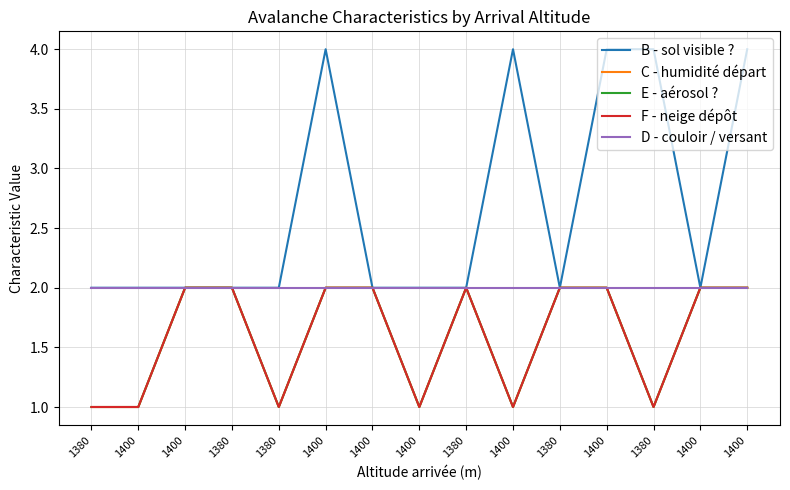

Does the chart have visible grid lines?

Yes